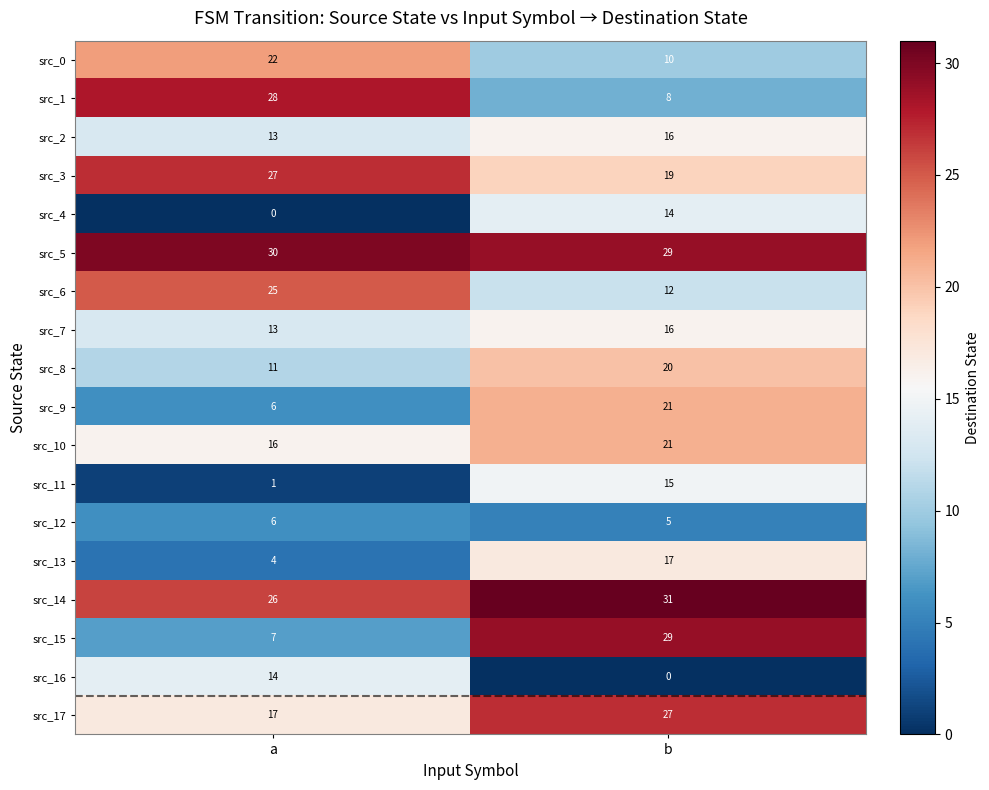

Rank the categories by src_0 value from lowest to highest.

b, a